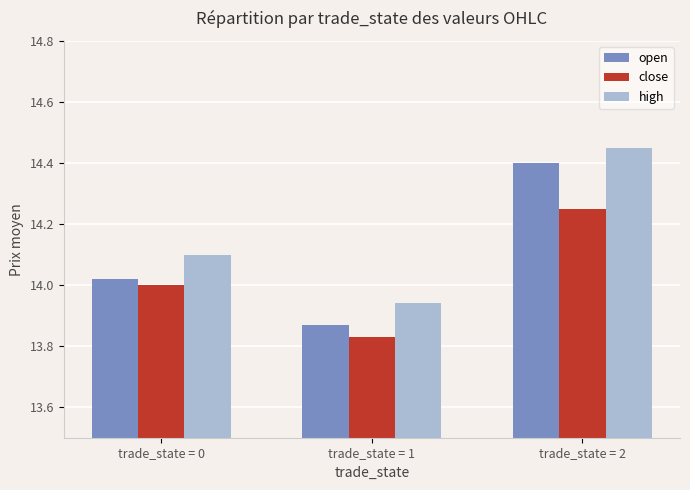

Which series has the largest range (max minus min)?

open